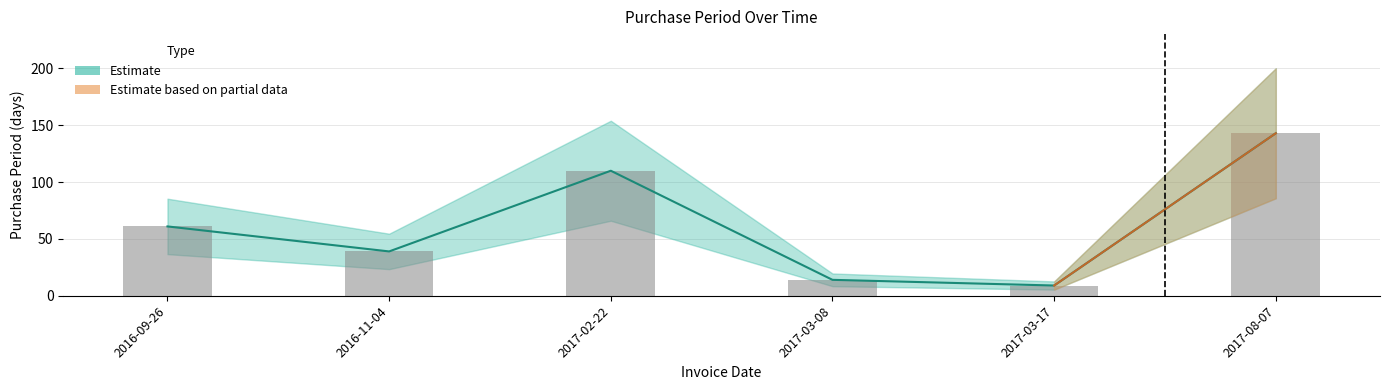

What is the change in value from 2017-02-22 to 2017-03-08?

-96